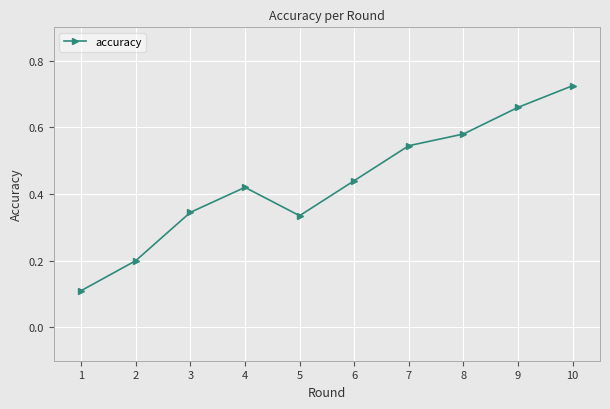

The value at 7 is 0.3. True or false?

False